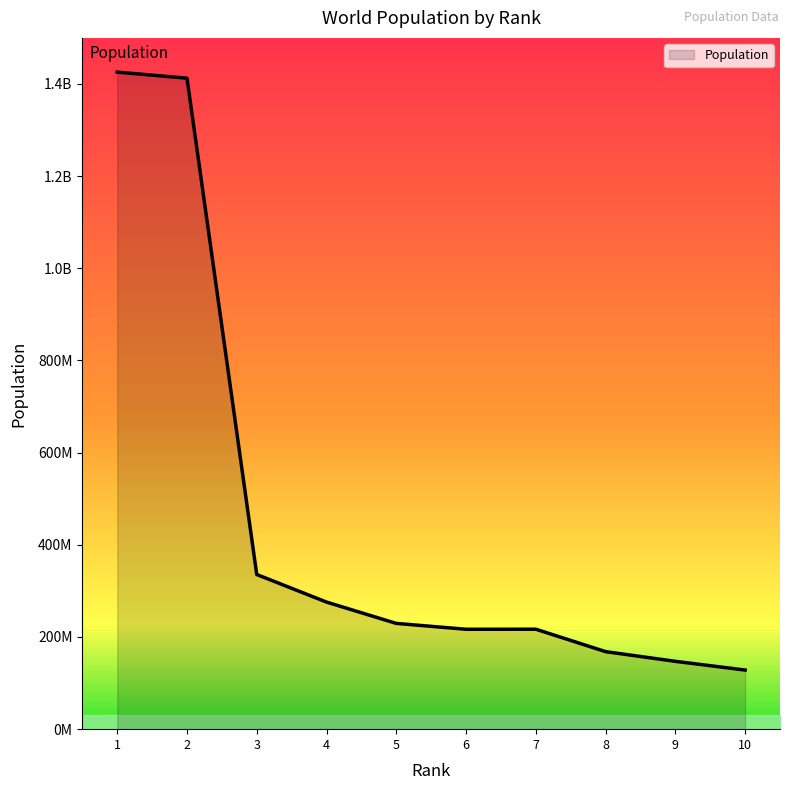

How many points are lower than both their immediate neighbors (excluding endpoints)?

1